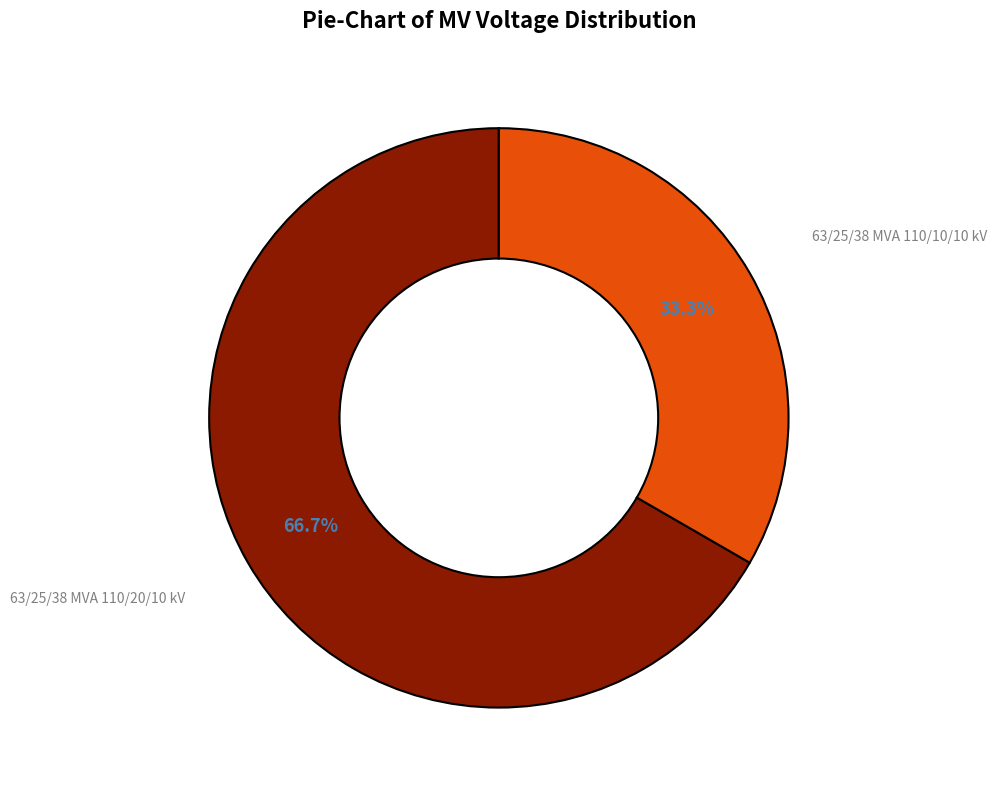

What percentage is NOT represented by 63/25/38 MVA 110/20/10 kV?

33.3%